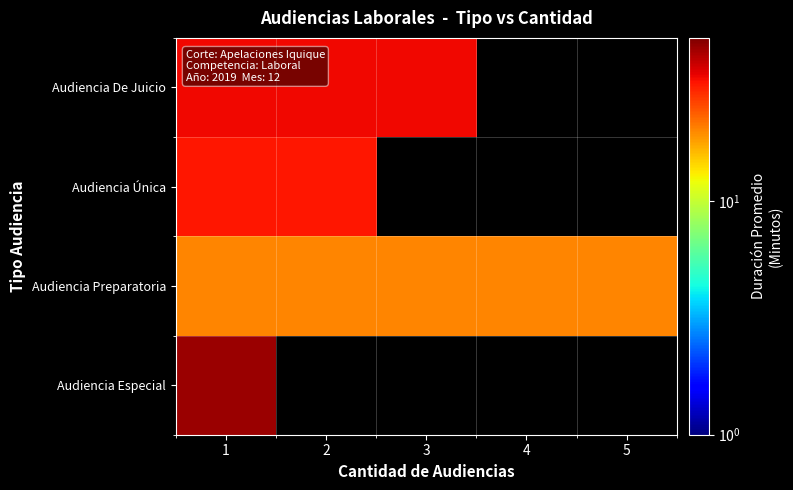

At which label is Audiencia De Juicio closest to 34?

1